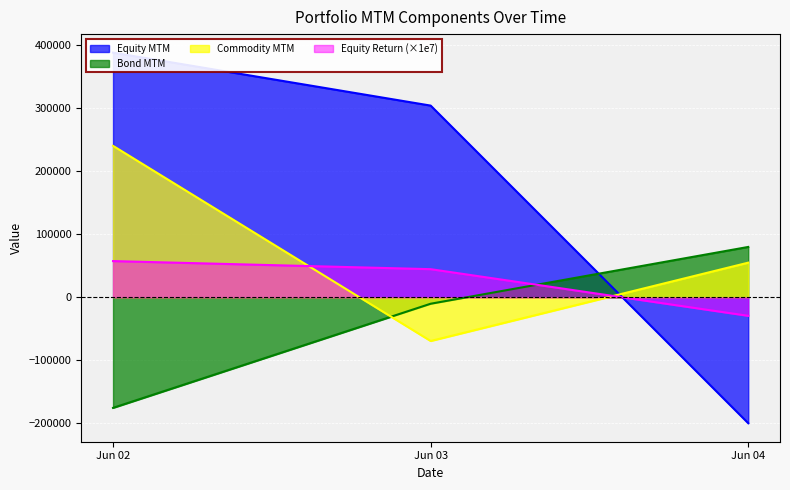

At which label does Bond MTM reach its peak?

Jun 04